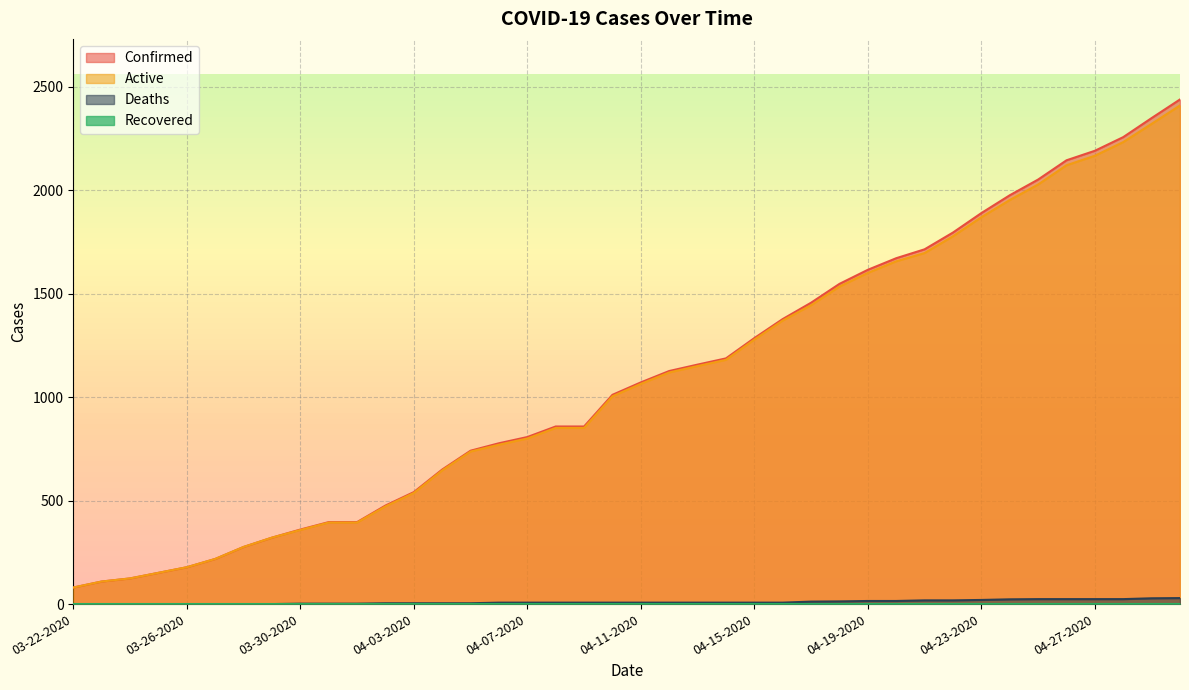

Rank the categories by Confirmed value from lowest to highest.

03-22-2020, 03-23-2020, 03-24-2020, 03-25-2020, 03-26-2020, 03-27-2020, 03-28-2020, 03-29-2020, 03-30-2020, 03-31-2020, 04-01-2020, 04-02-2020, 04-03-2020, 04-04-2020, 04-05-2020, 04-06-2020, 04-07-2020, 04-08-2020, 04-09-2020, 04-10-2020, 04-11-2020, 04-12-2020, 04-13-2020, 04-14-2020, 04-15-2020, 04-16-2020, 04-17-2020, 04-18-2020, 04-19-2020, 04-20-2020, 04-21-2020, 04-22-2020, 04-23-2020, 04-24-2020, 04-25-2020, 04-26-2020, 04-27-2020, 04-28-2020, 04-29-2020, 04-30-2020